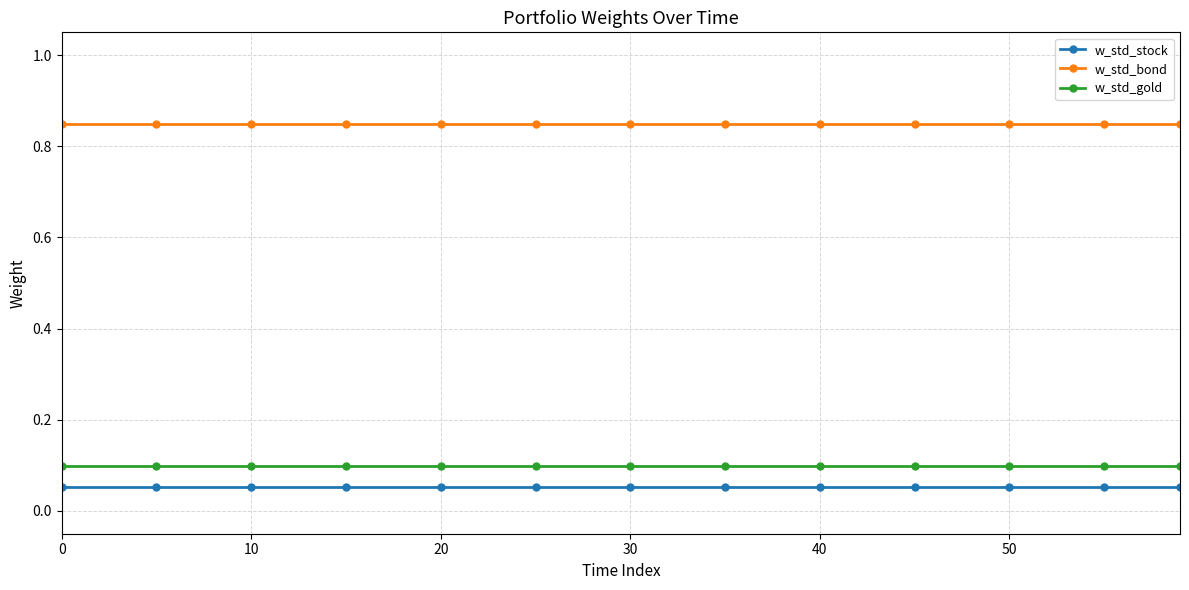

How many lines are shown in the chart?

3